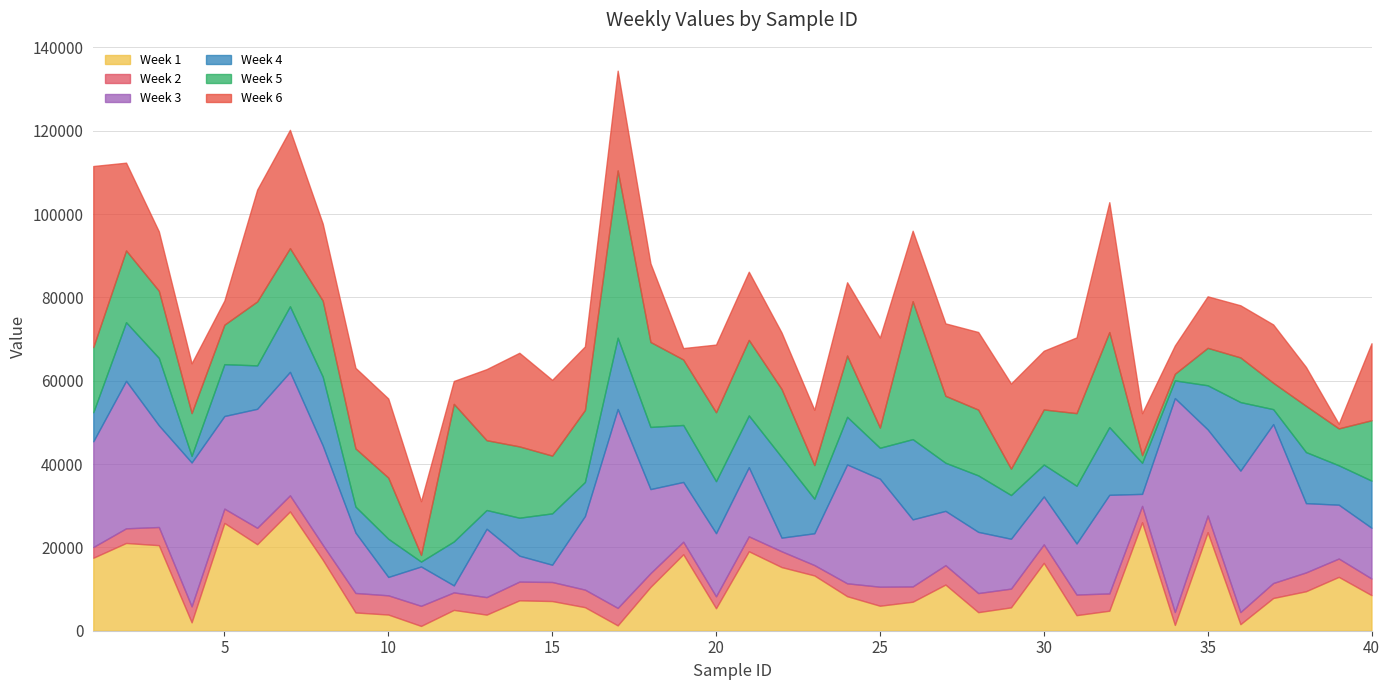

Does the chart have visible grid lines?

Yes